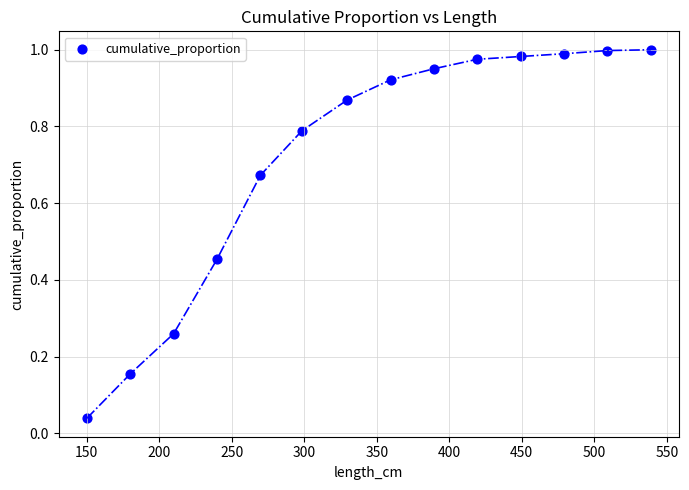

What is the range of X values (max minus min)?

388.8